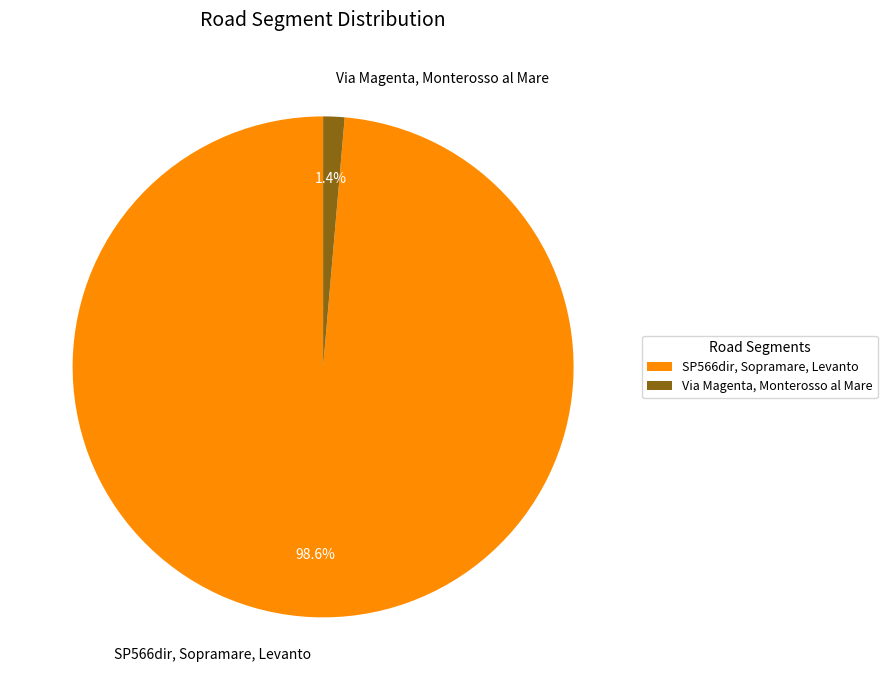

Between Via Magenta, Monterosso al Mare and SP566dir, Sopramare, Levanto, which is larger?

SP566dir, Sopramare, Levanto